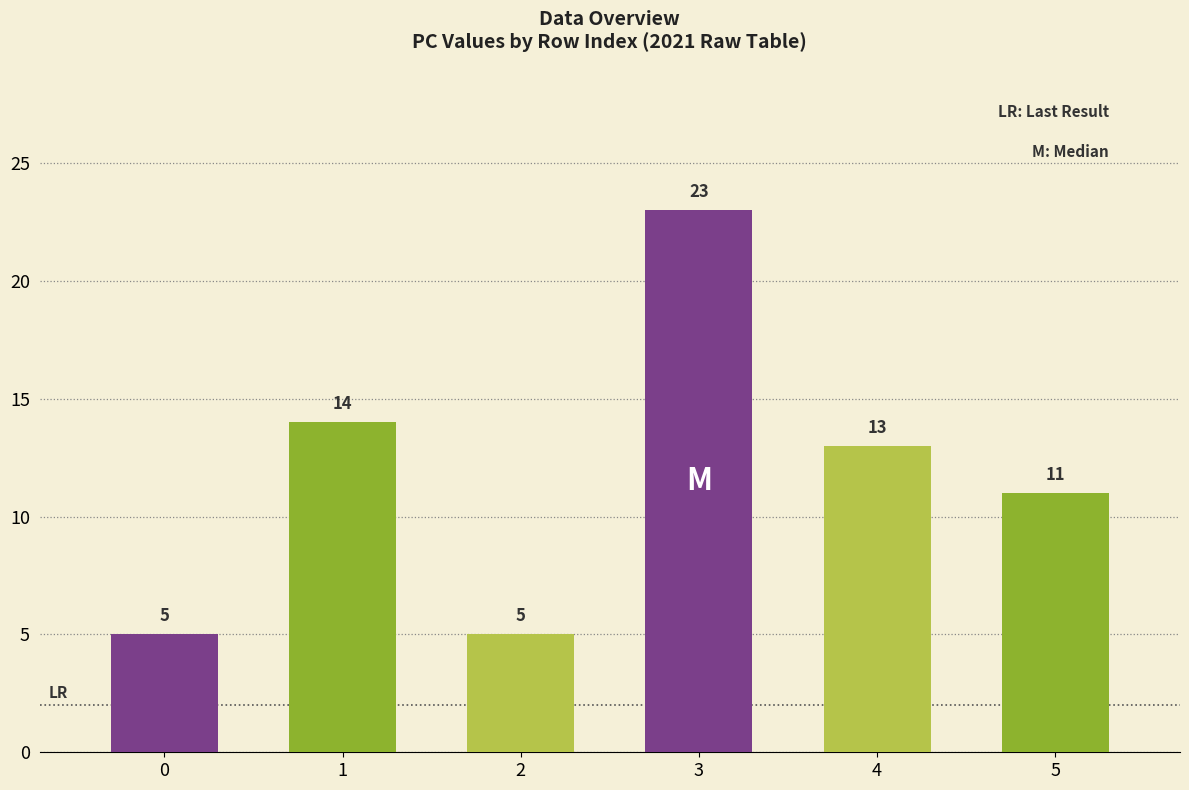

Approximately how many times larger is the value at 5 compared to 2?

2.2